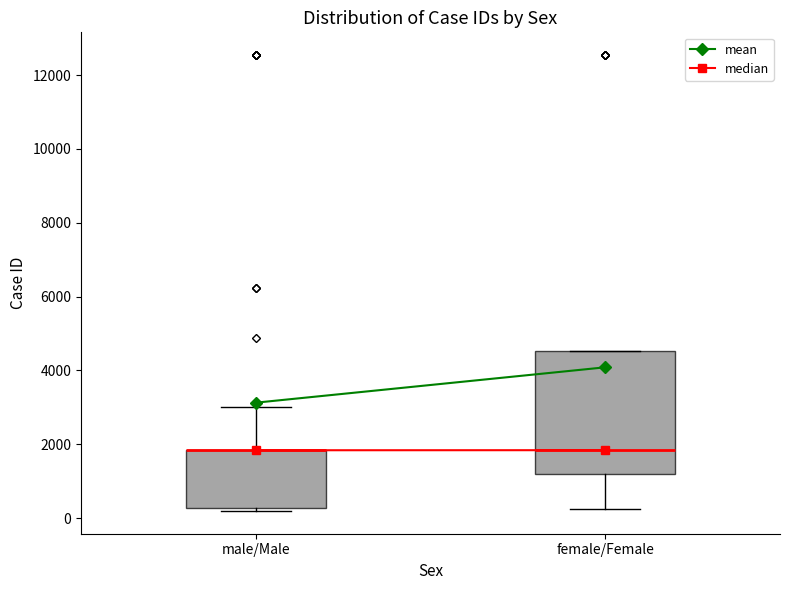

Reading left to right, transcribe this box plot: for each box, give where its median line is, the range the box spans, and where its two whiskers end, as read against the y-axis. The values are not printed on the chart, so give them approximately, as read against the axis.

male/Male: median 1800 (drawn on the box's upper edge), box 200 to 1800, whiskers 200 (just below the box's lower edge) to 3000
female/Female: median 1800, box 1200 to 4600, whiskers 200 to 4600